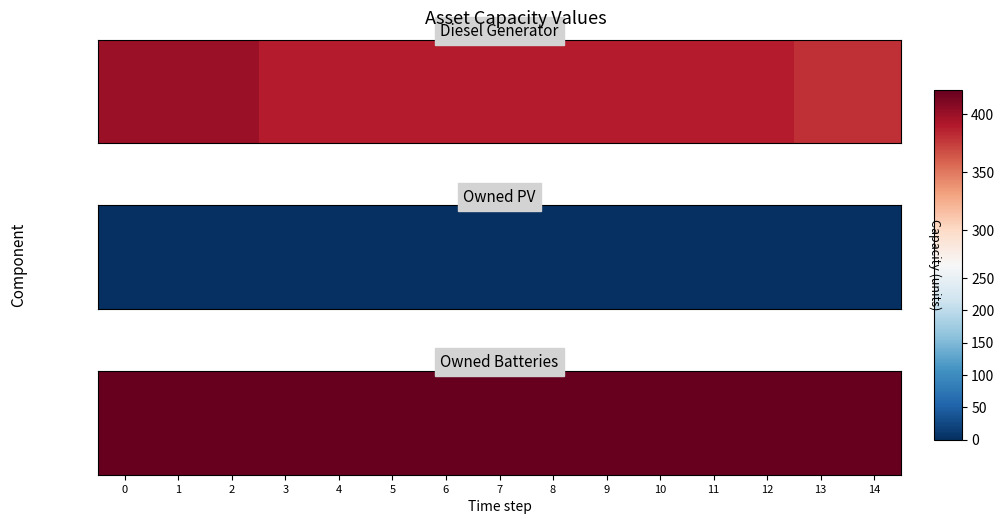

Reading left to right, list all the values displayed in this chart.

Diesel Generator: 400	400	400	388	388	388	388	388	388	388	388	388	388	380	380
Owned PV: 0	0	0	0	0	0	0	0	0	0	0	0	0	0	0
Owned Batteries: 421	421	421	421	421	421	421	421	421	421	421	421	421	421	421